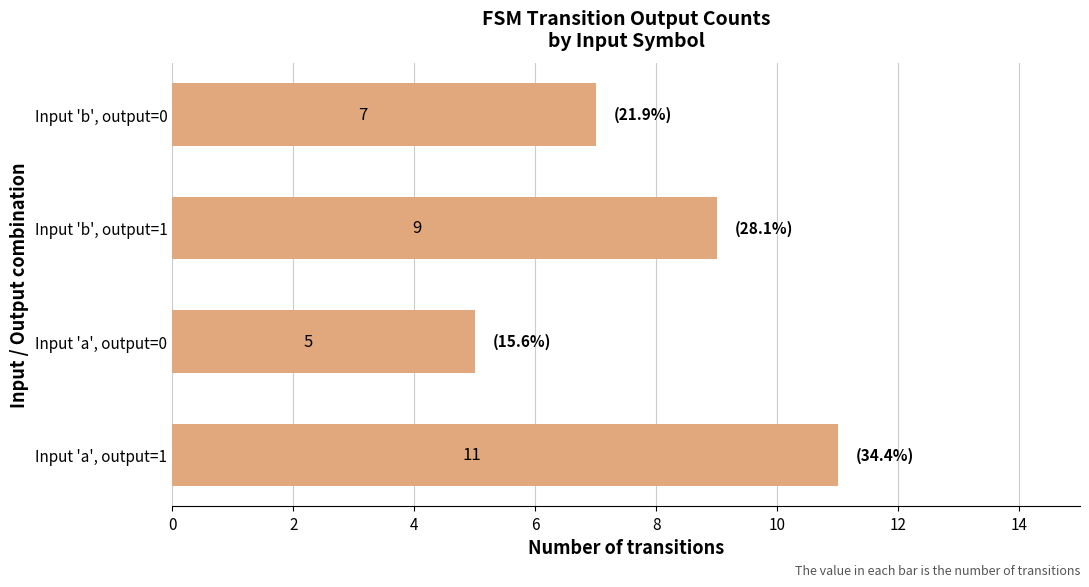

Reading bottom to top, transcribe all the data shown in this chart.

11	5	9	7